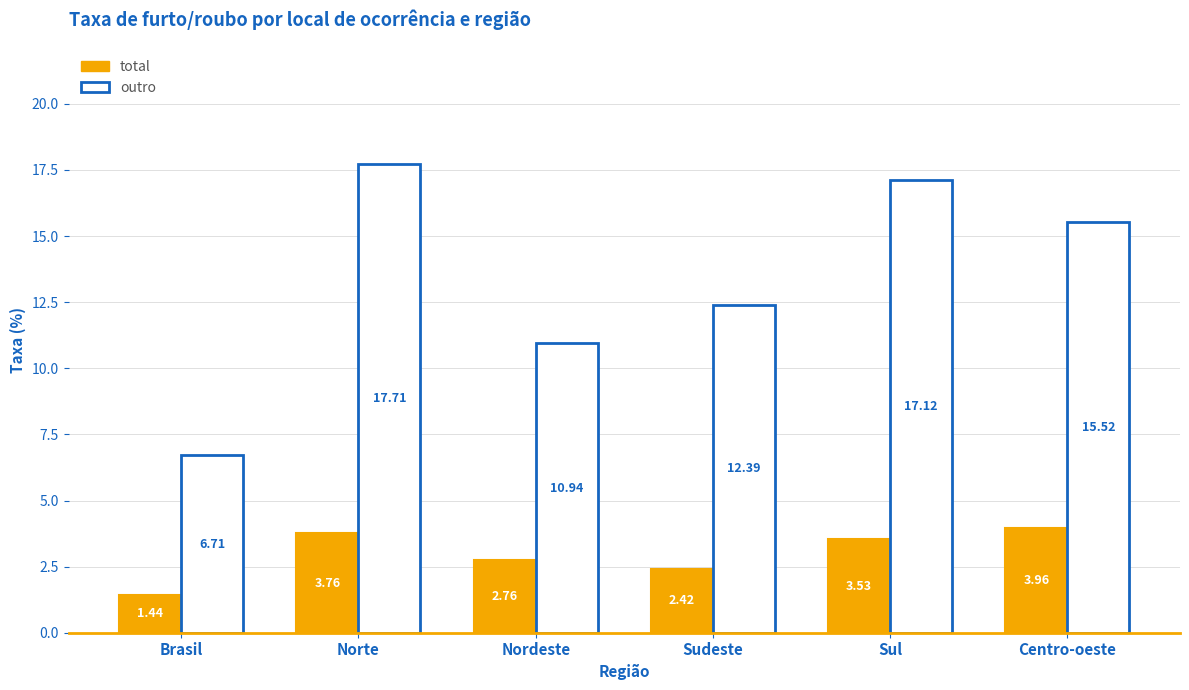

How many data points in outro are less than 15?

3